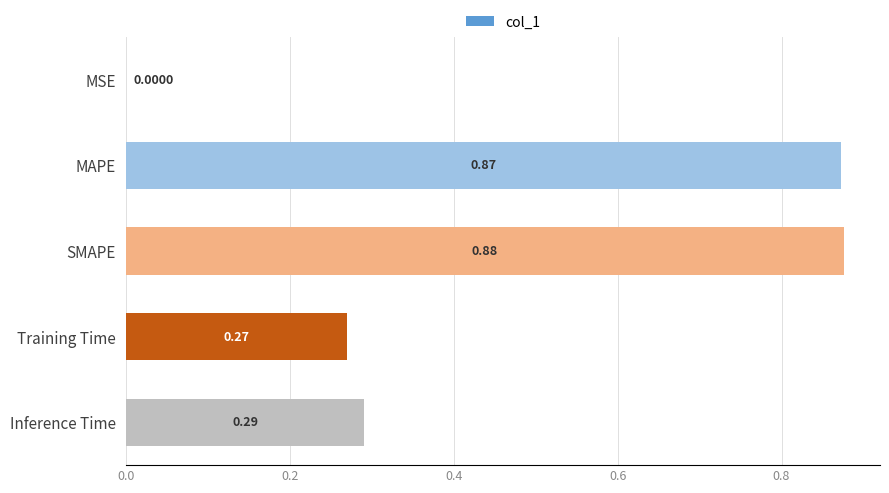

Where is the data nearest to the value 0?

MSE